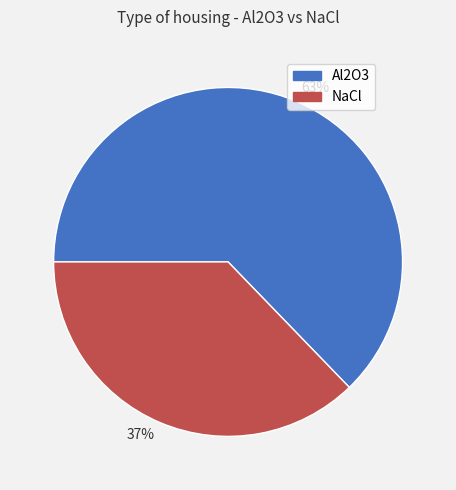

Is it true that 63% is 63% of the pie?

True